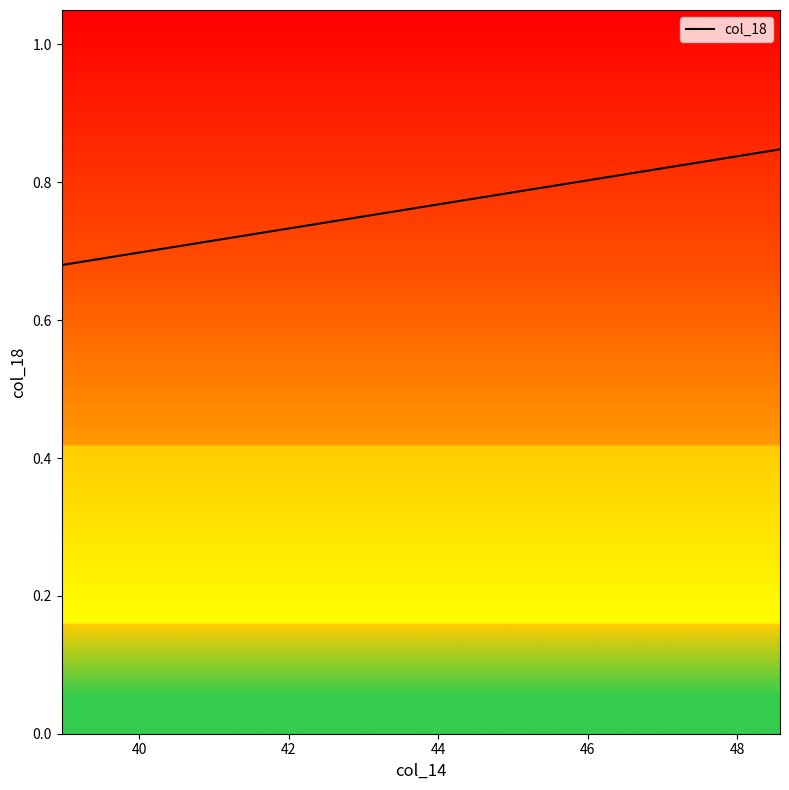

What is the minimum value shown in the chart?

0.7